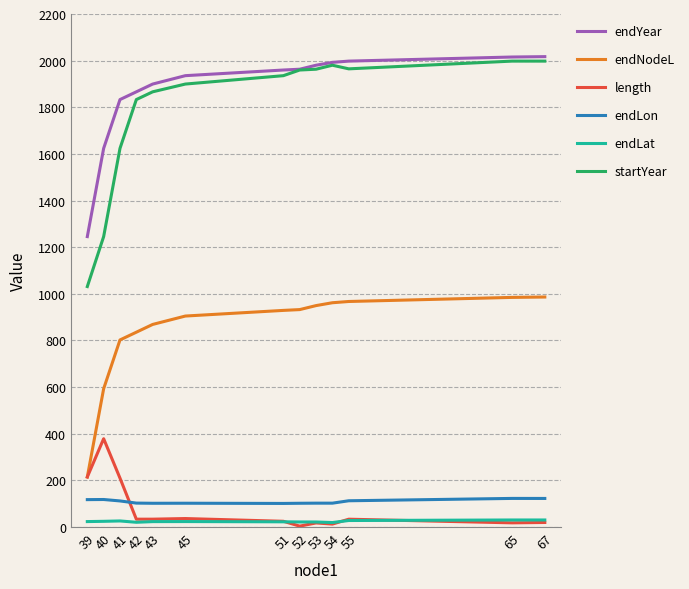

What is the maximum value shown in the chart?

2017.1